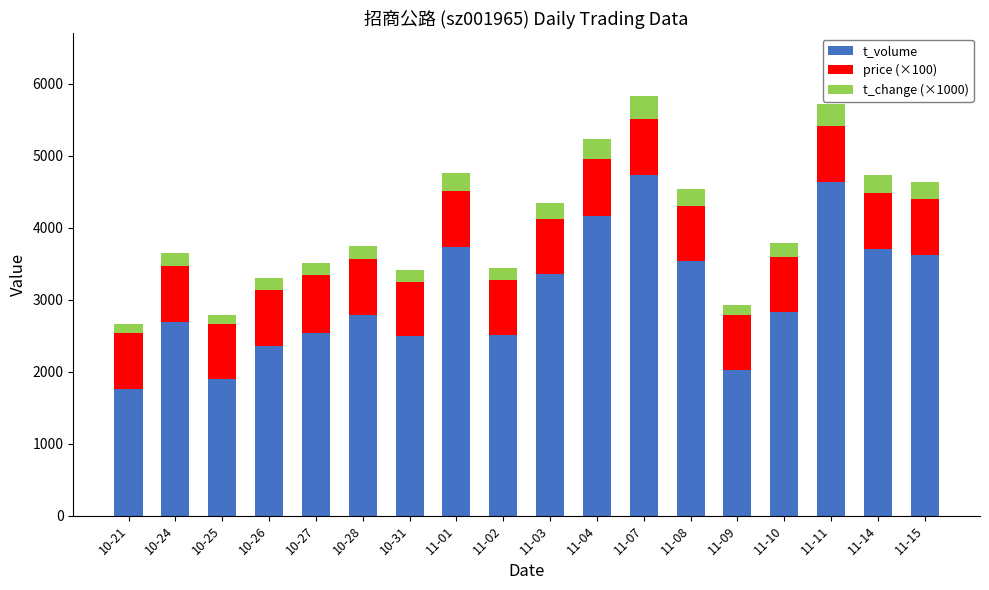

What is the highest value of the t_volume series?

4738